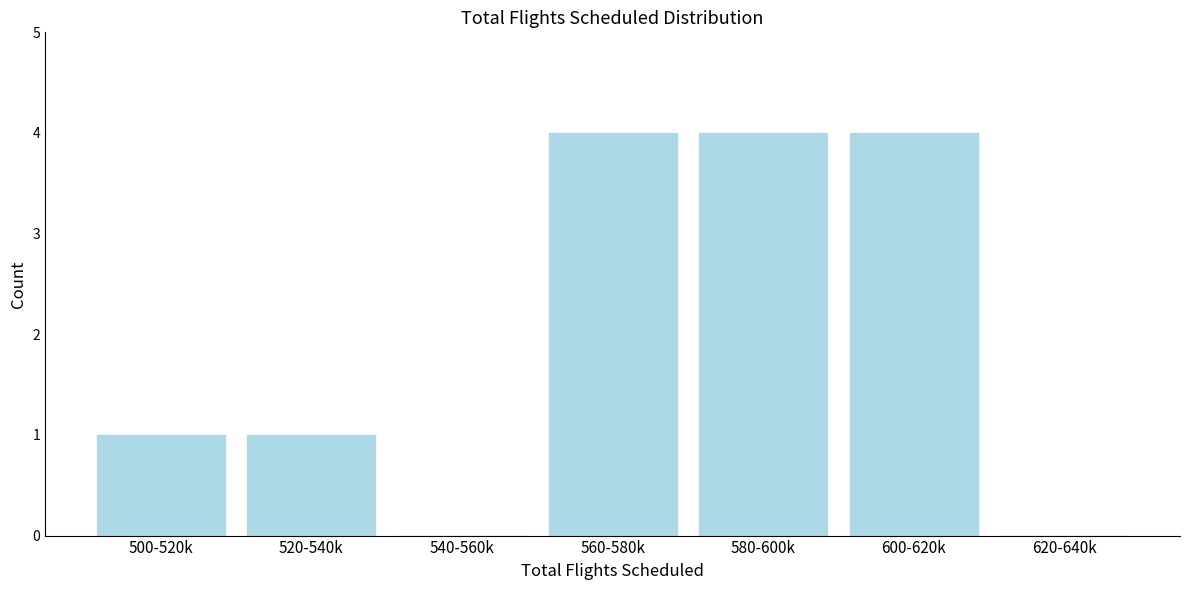

Reading right to left, what are all the values shown in this chart?

620-640k=0	600-620k=4	580-600k=4	560-580k=4	540-560k=0	520-540k=1	500-520k=1